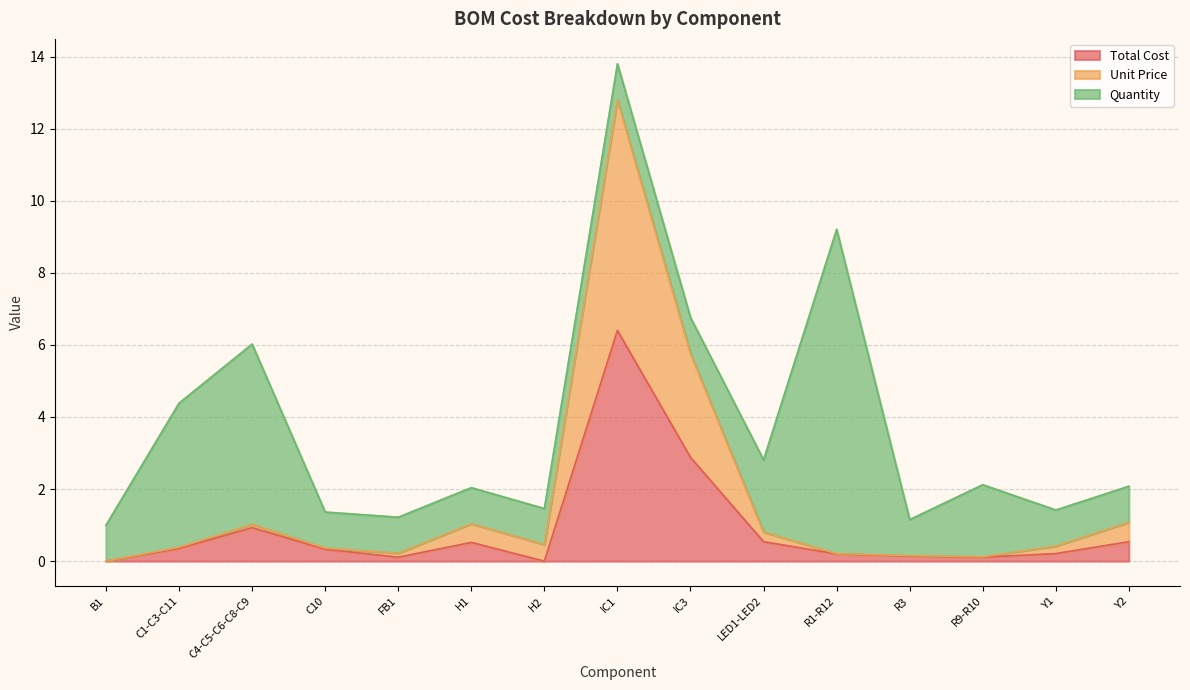

What is the highest value of the Total Cost series?

6.4